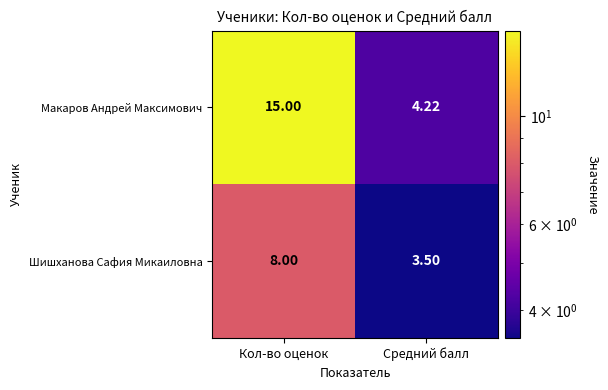

At which category is the sum across all series the highest?

Кол-во оценок